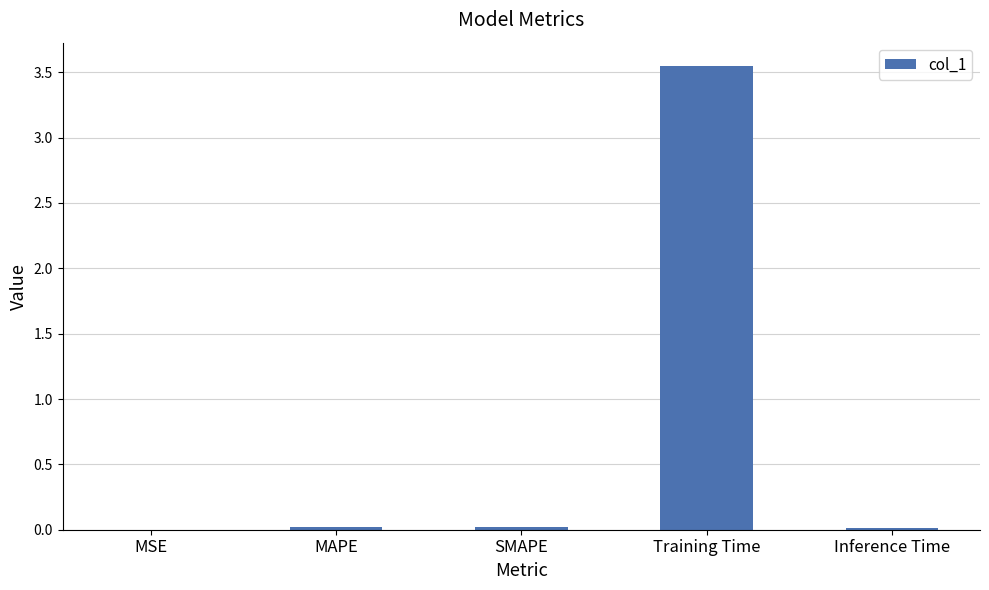

Between Training Time and MSE, which is larger?

Training Time